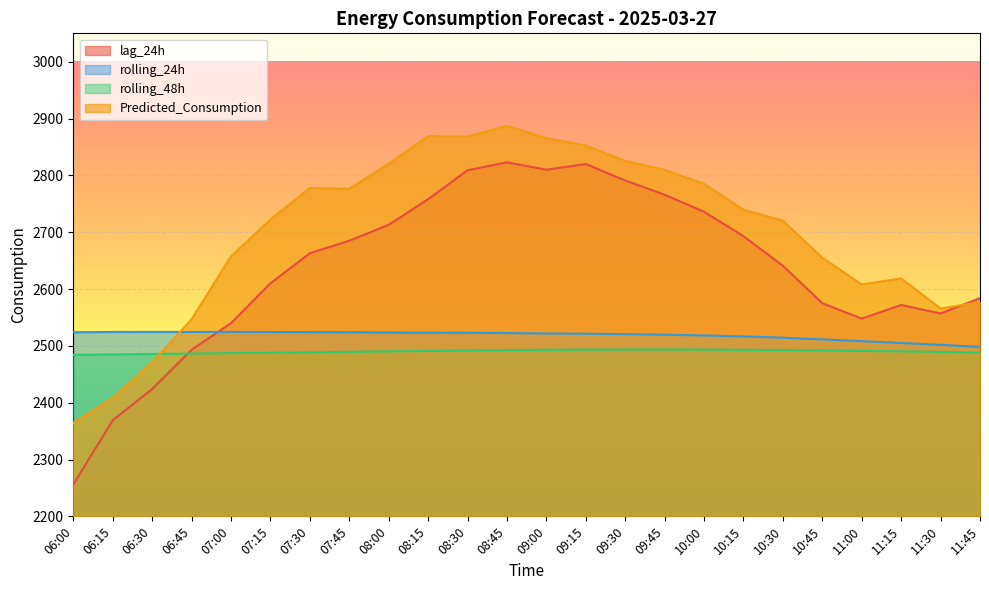

Is the value of rolling_24h at 07:30 greater than the value of lag_24h at 07:15?

No